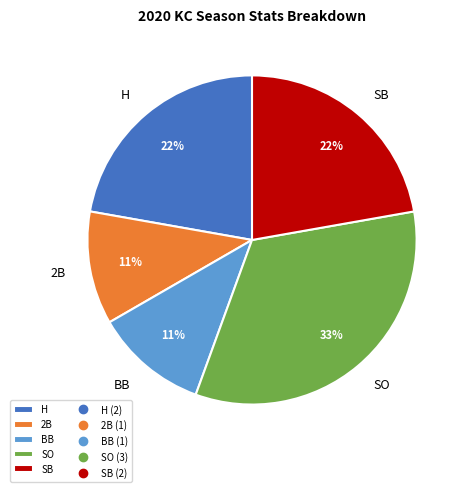

To the nearest percent, what is the difference between the largest and smallest slice percentages?

22%